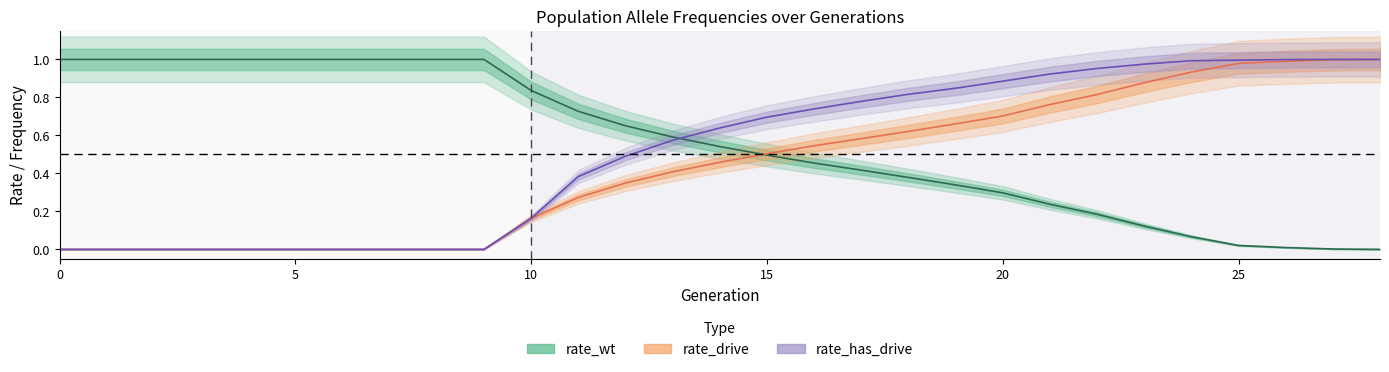

Is the value of rate_has_drive at 18 greater than the value of rate_drive at 12?

Yes